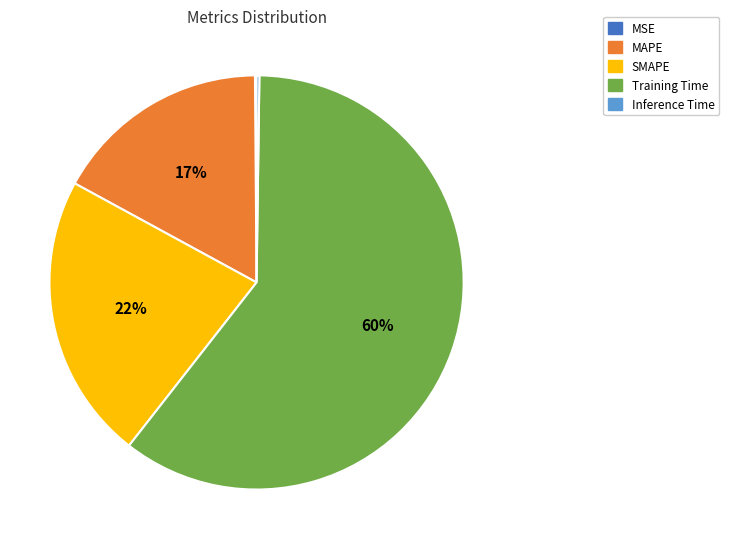

What percentage is the MAPE slice, to the nearest percent?

17%